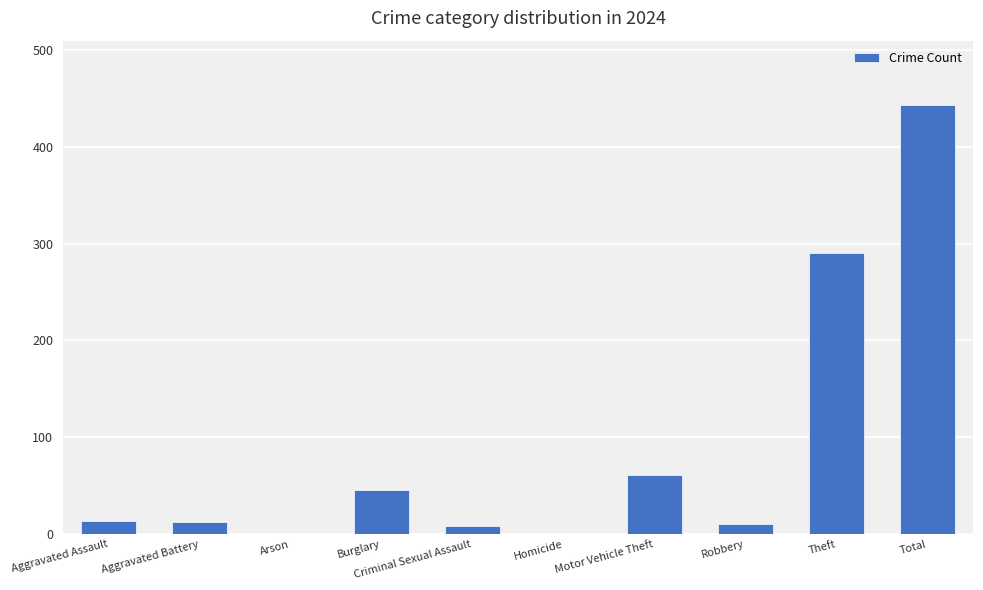

What is the change in value from Motor Vehicle Theft to Total?

+382